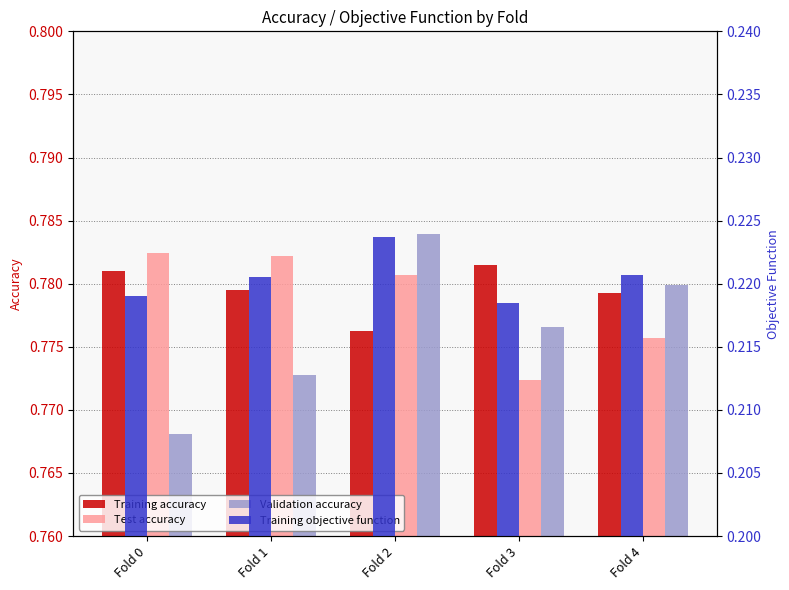

Which series has the largest total across all categories?

Training accuracy